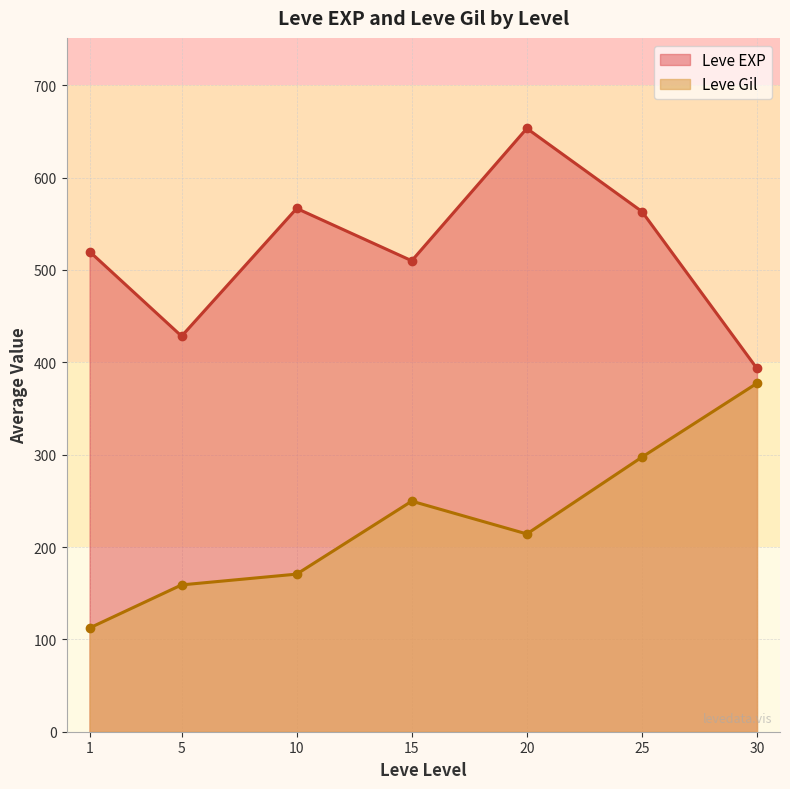

The Leve EXP series shows 679 at 5. True or false?

False